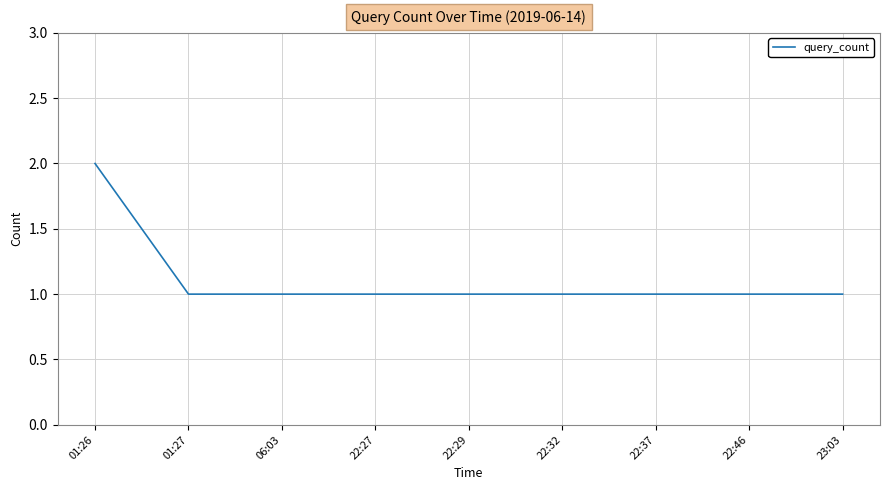

Reading left to right, extract all data points from this chart.

01:26=2	01:27=1	06:03=1	22:27=1	22:29=1	22:32=1	22:37=1	22:46=1	23:03=1